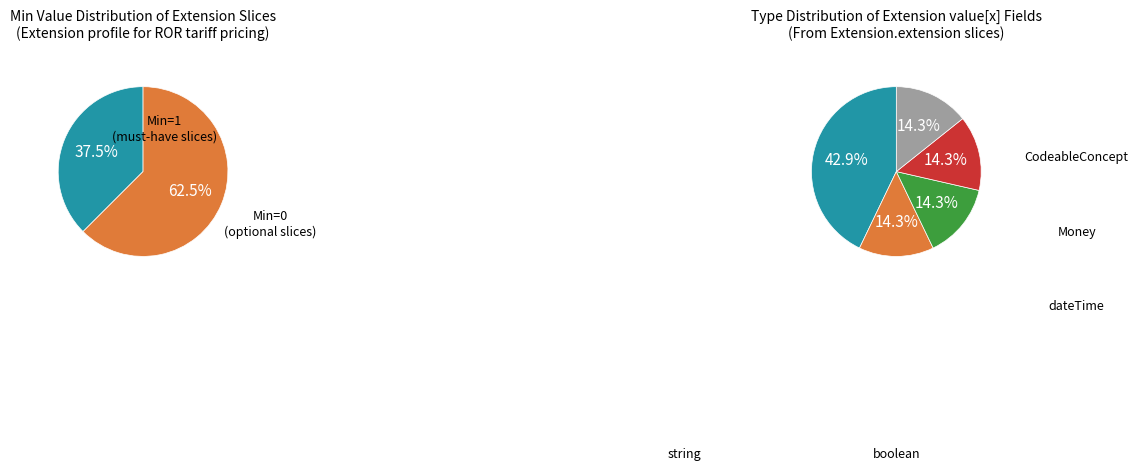

Is it true that under60 is 1% of the pie?

False